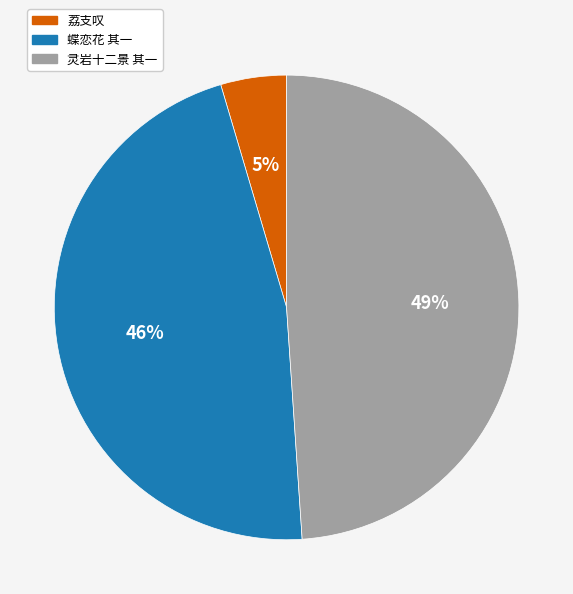

To the nearest percent, what is the average slice percentage?

33%